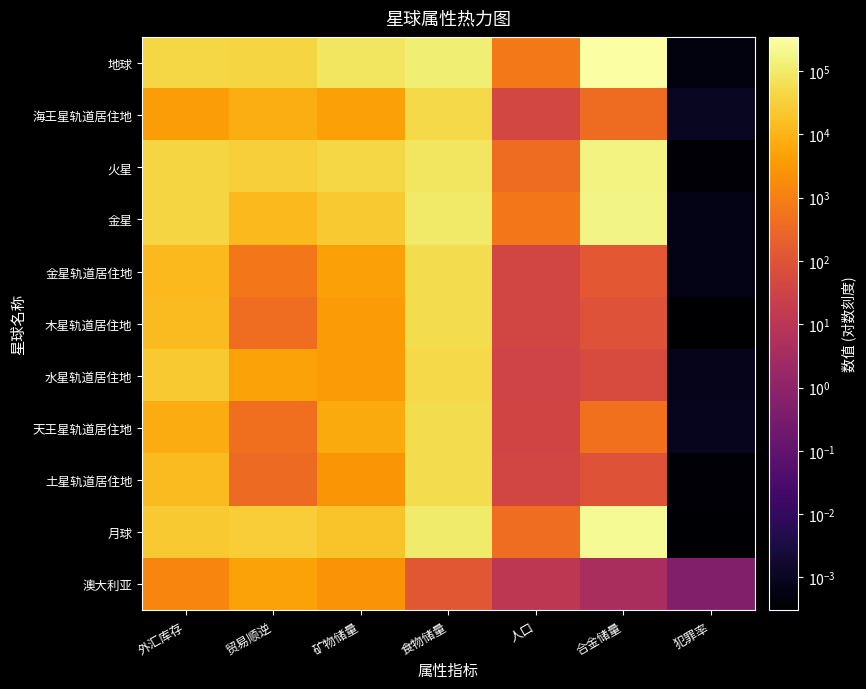

What is the maximum value shown in the chart?

347000.0